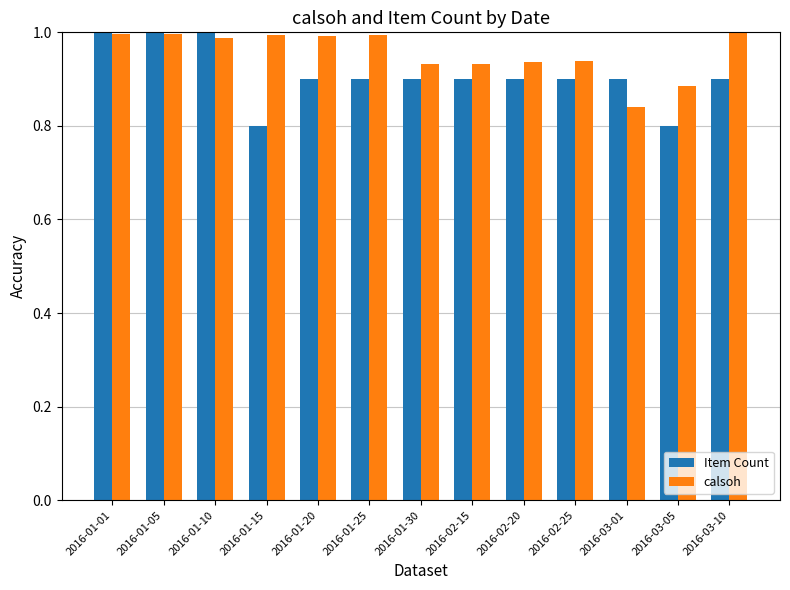

The value of Item Count at 2016-03-10 is 0.9. True or false?

True